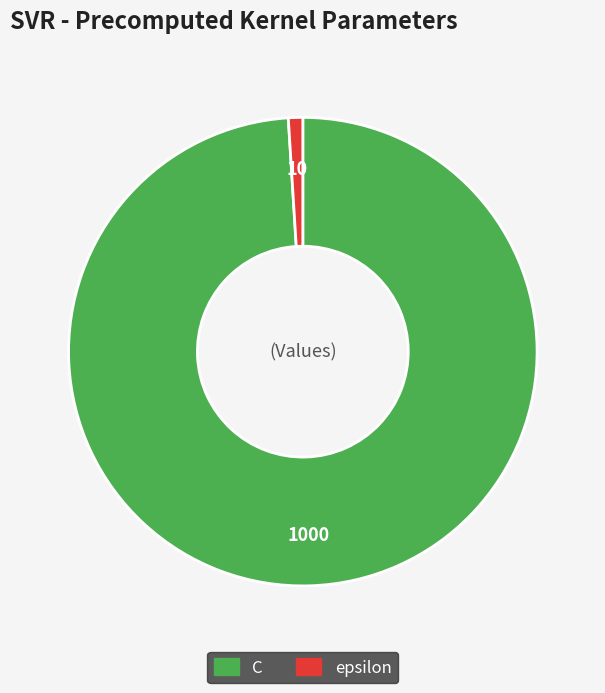

Rank the categories by value from highest to lowest.

C, epsilon